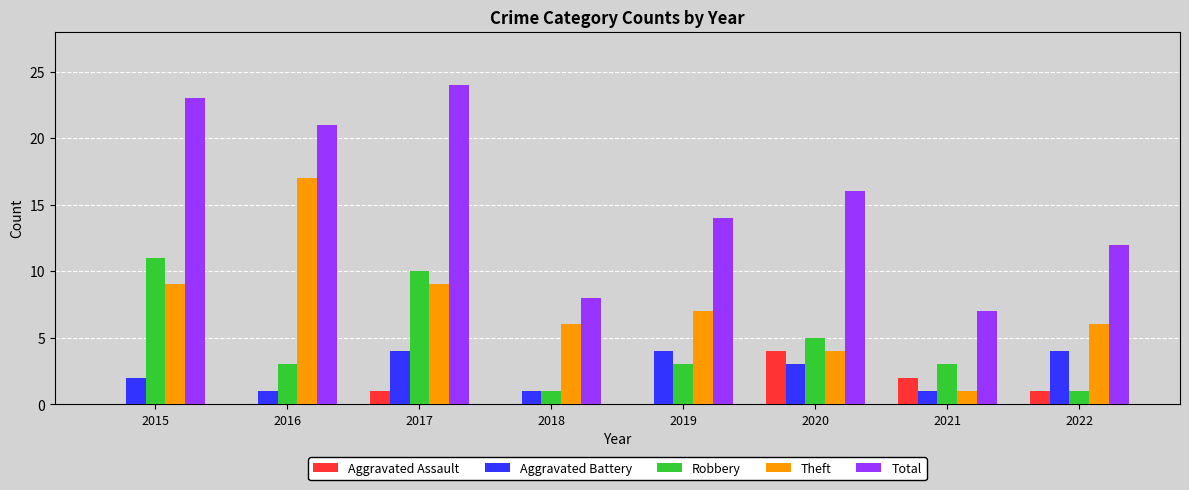

What is the maximum value shown in the chart?

24